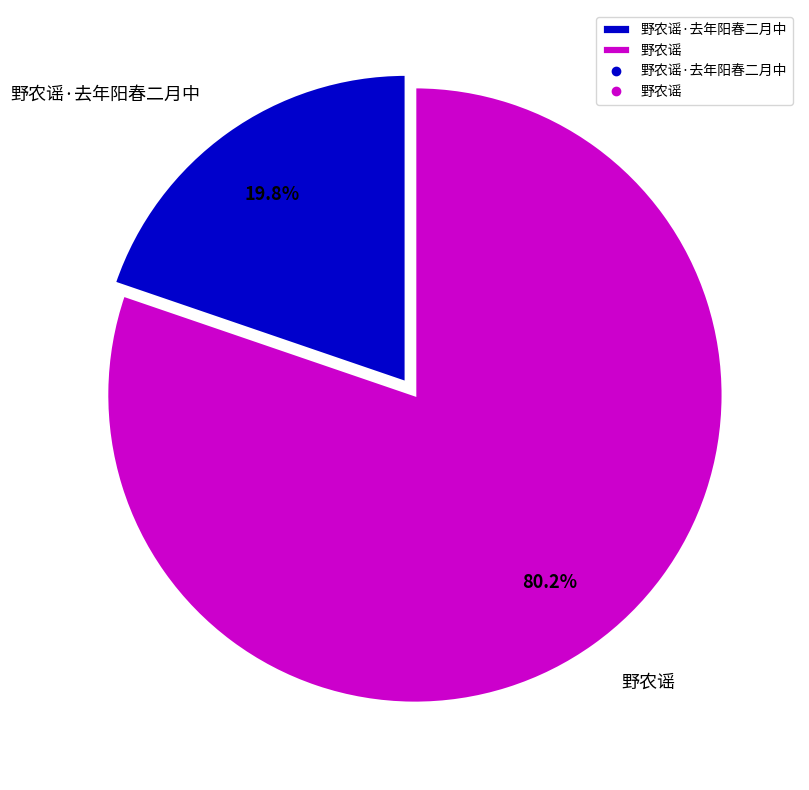

How many slices are in this pie chart?

2